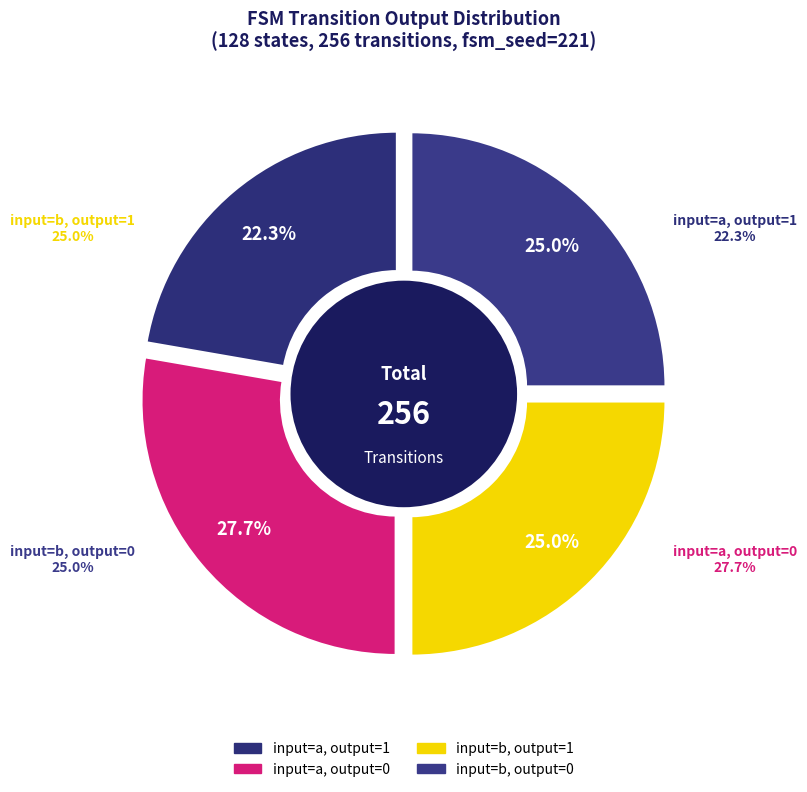

Does any single category account for the majority?

No